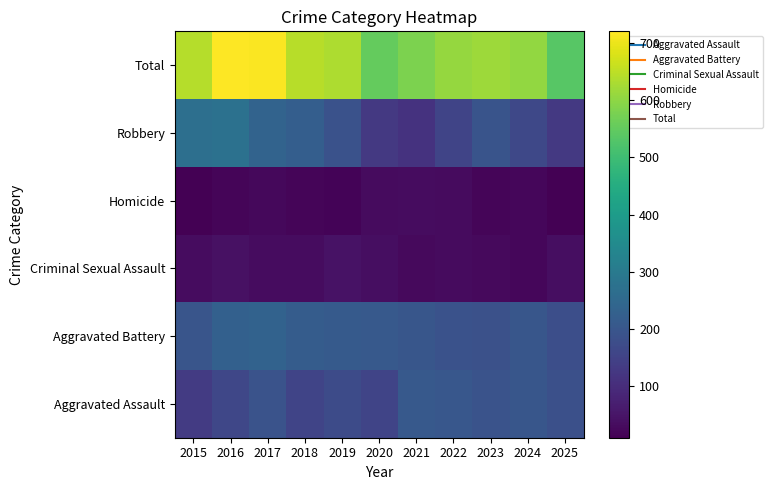

At which category is the sum across all series the highest?

2016